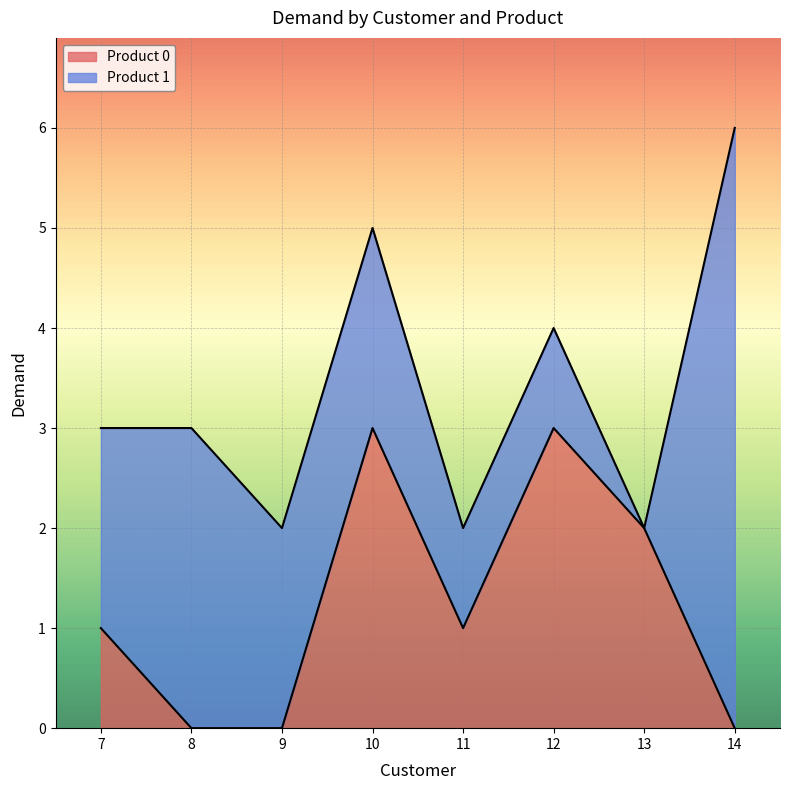

How many categories are shown in the chart?

8